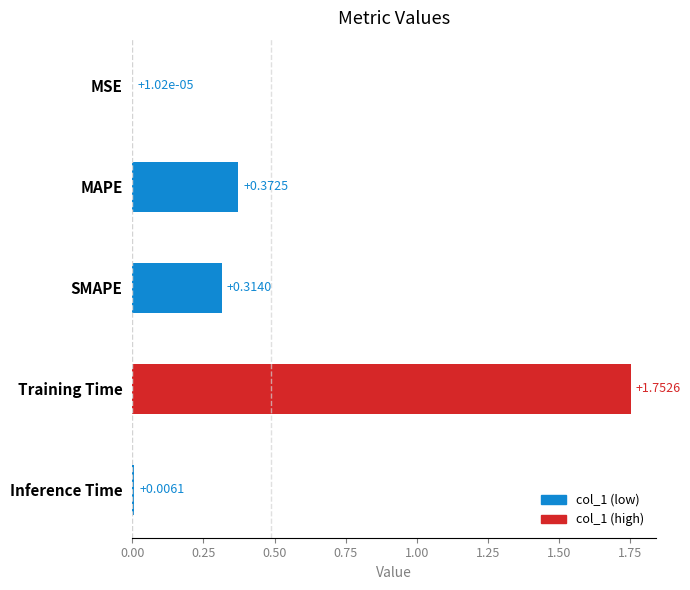

What is the sum of all values?

2.4